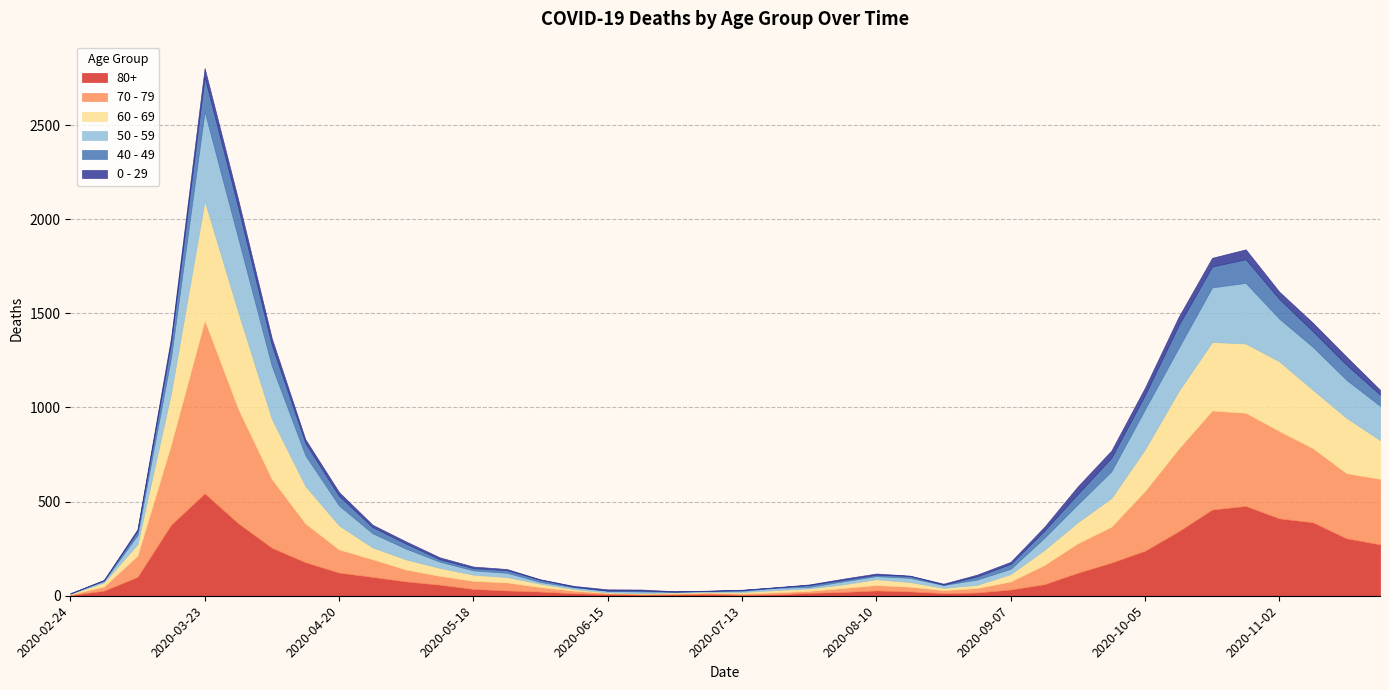

Is the value of 70 - 79 at 2020-09-28 greater than the value of 0 - 29 at 2020-06-08?

Yes